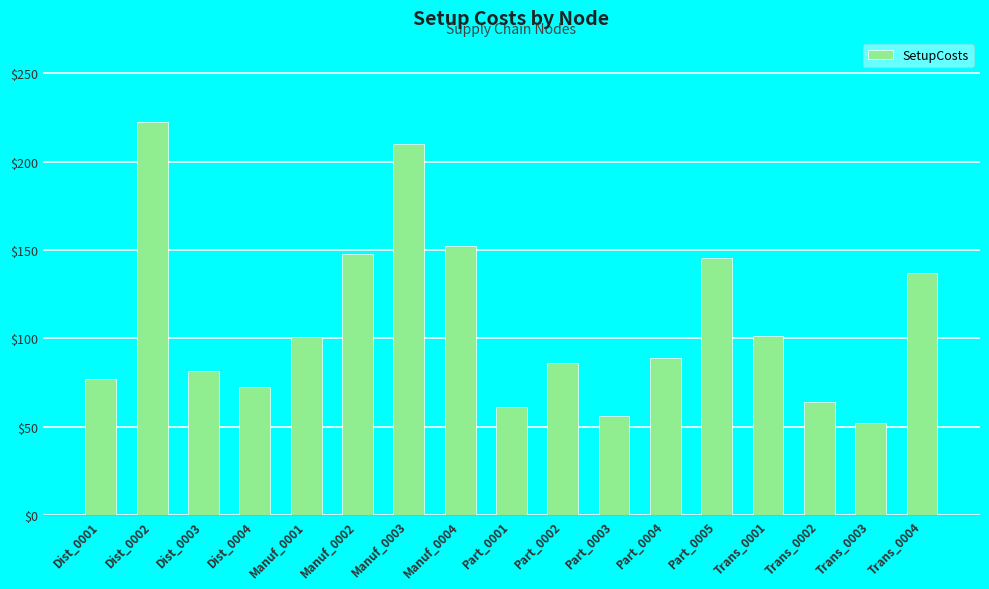

Approximately how many times larger is the value at Manuf_0004 compared to Dist_0001?

2.0